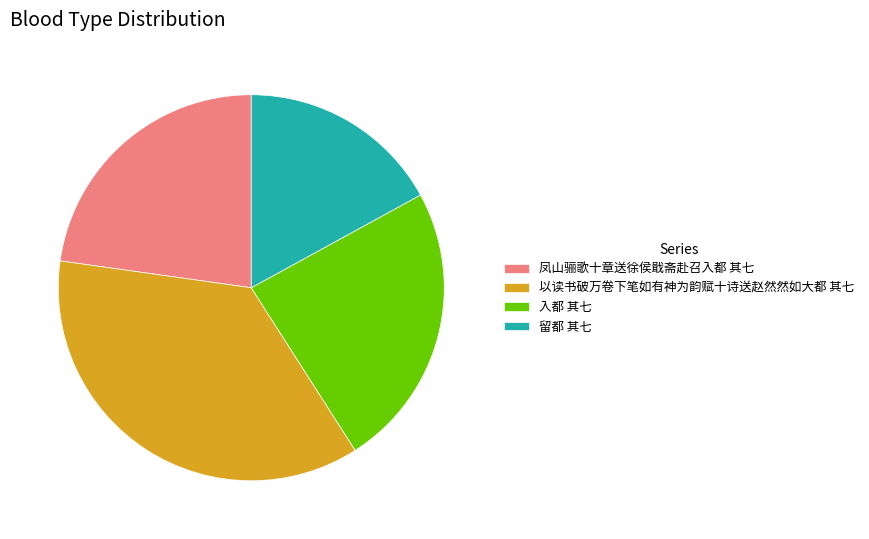

Rank the categories by value from lowest to highest.

留都 其七, 凤山骊歌十章送徐侯戢斋赴召入都 其七, 入都 其七, 以读书破万卷下笔如有神为韵赋十诗送赵然然如大都 其七